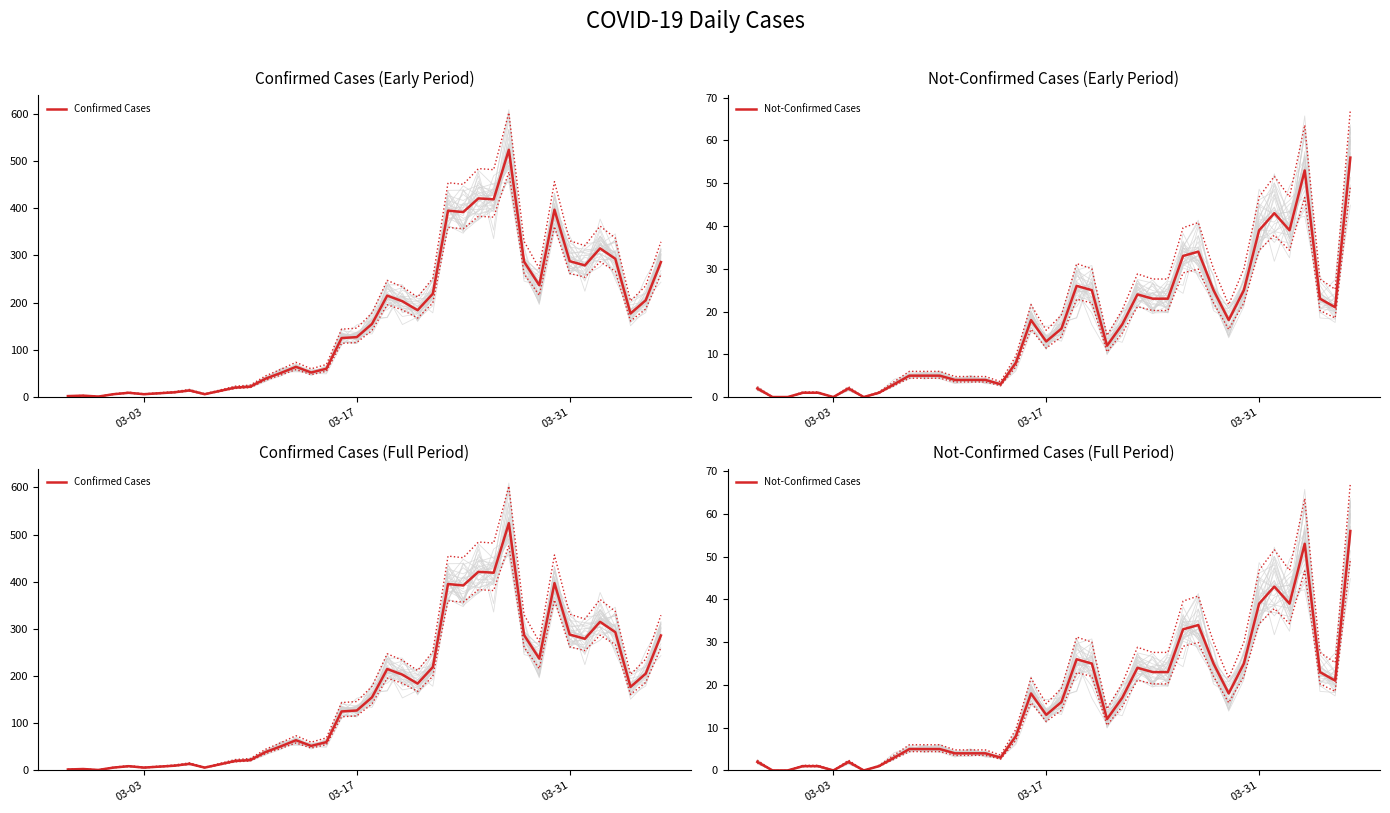

How many interior local peaks does the Confirmed Cases series have?

10